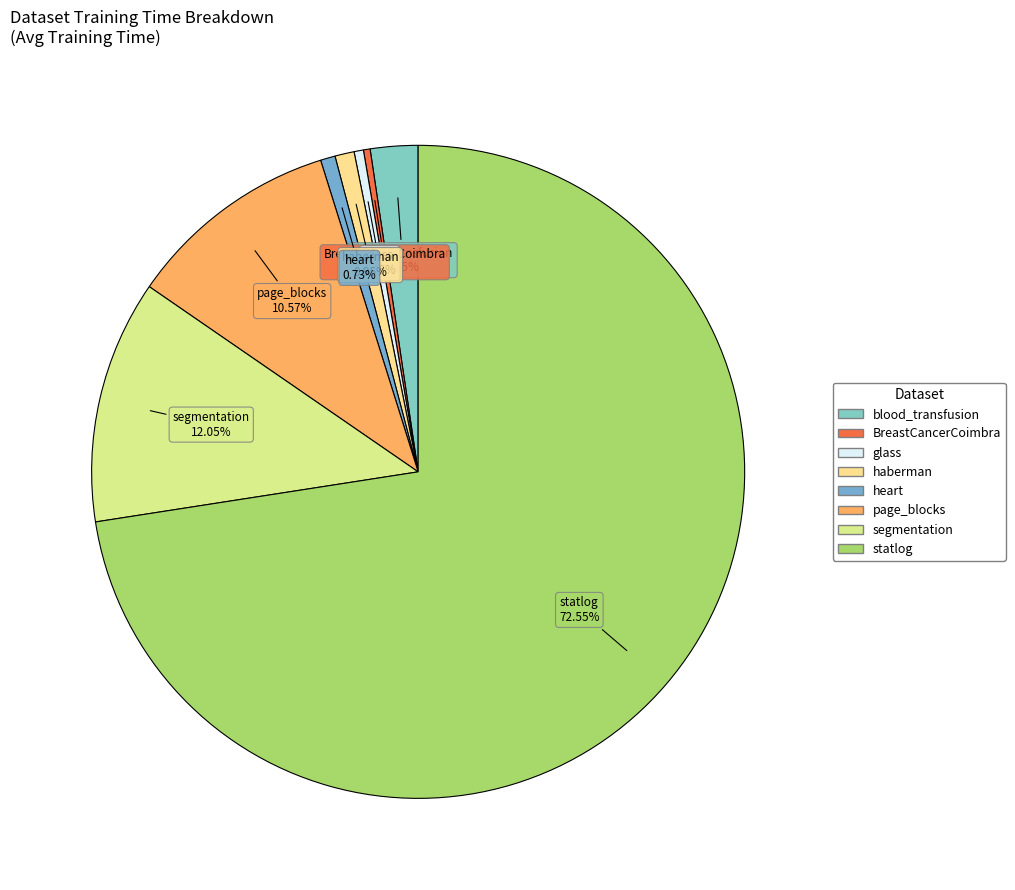

Is segmentation the majority of the pie?

No